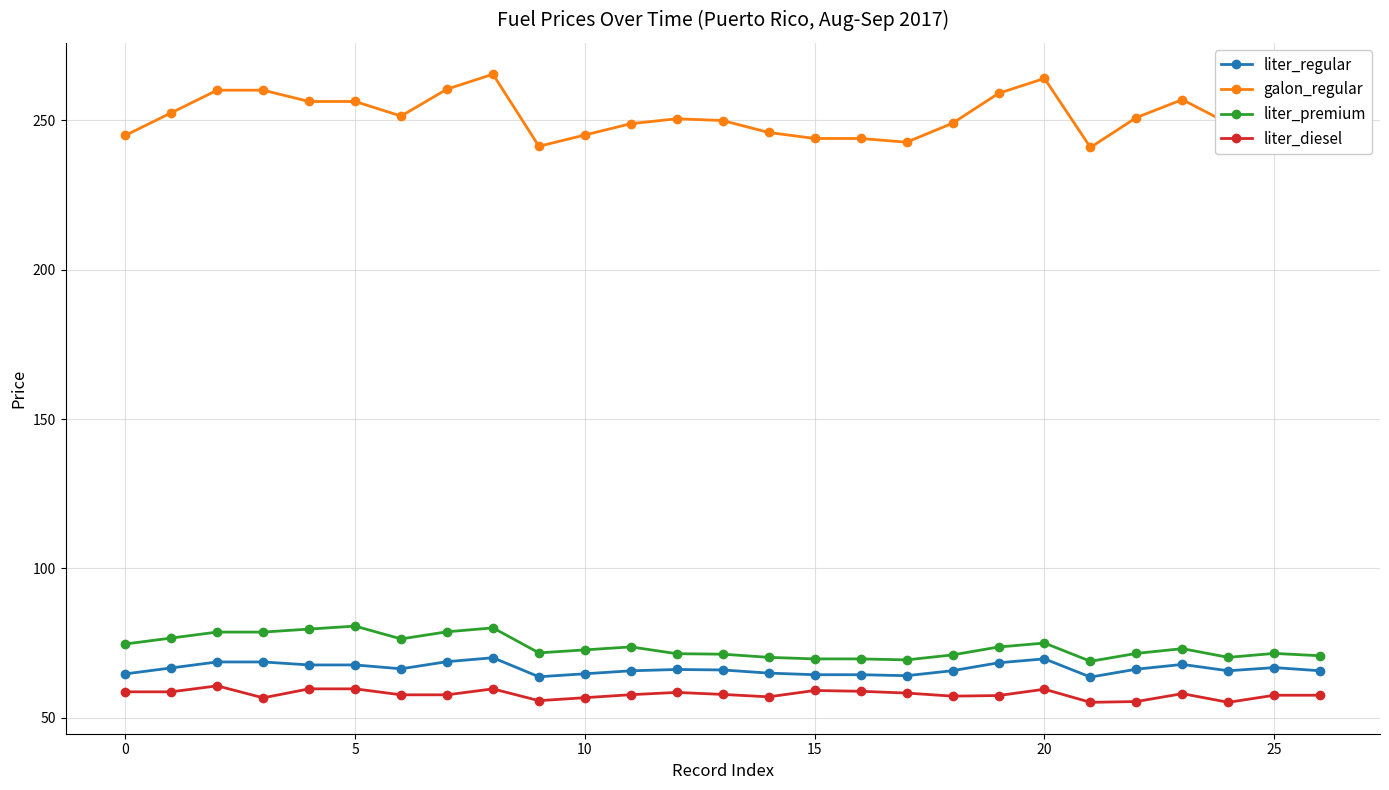

Which series has the widest spread of values?

galon_regular